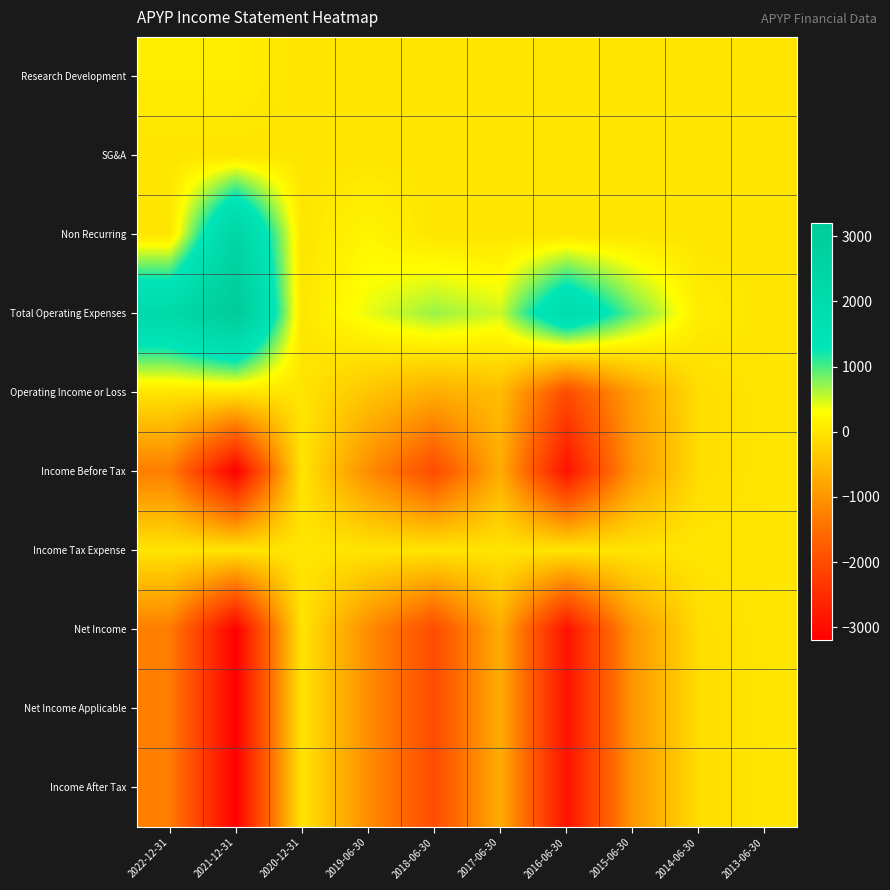

Between 2016-06-30 and 2013-06-30, which is larger?

2016-06-30